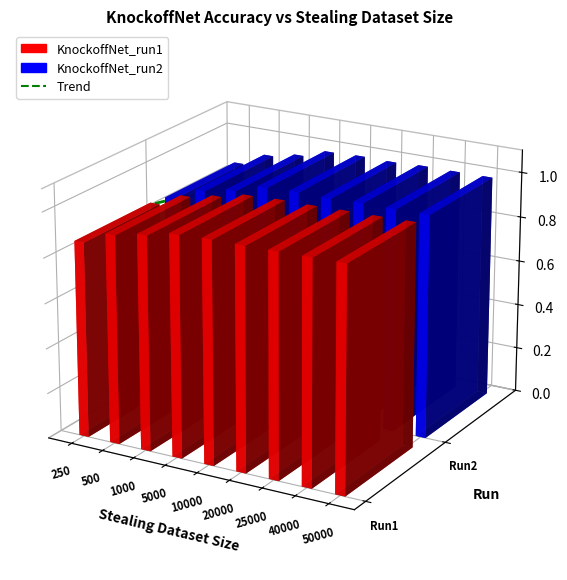

Count the values in the range 0 to 1.

9